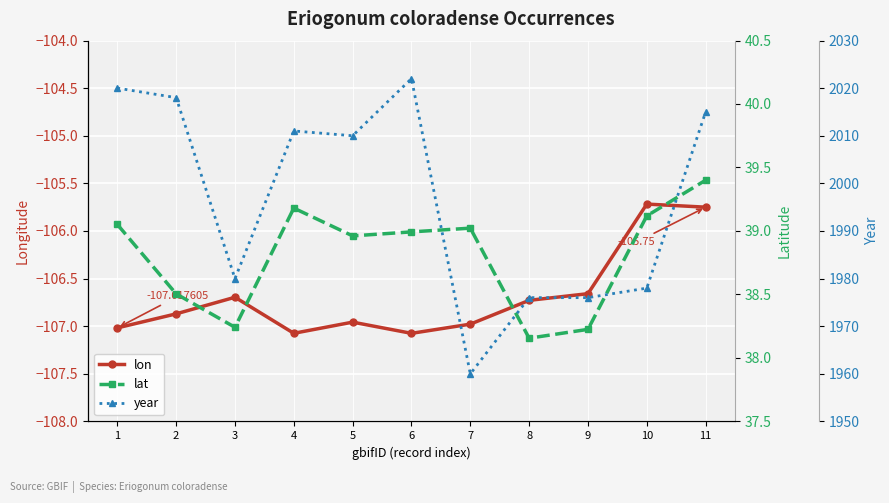

Which series has the largest total across all categories?

year